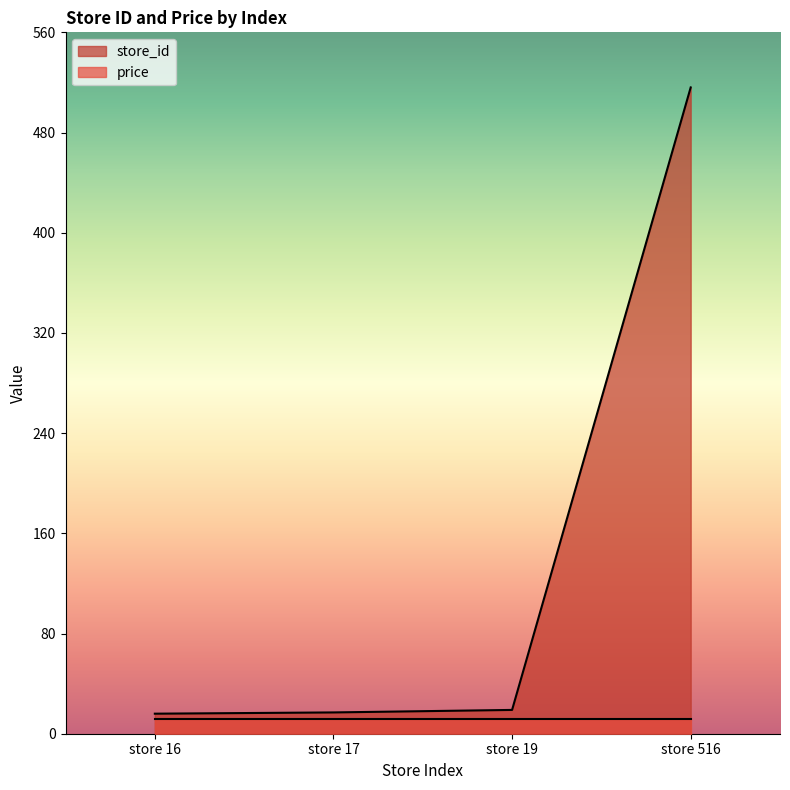

What value does the data have at store 17?

17